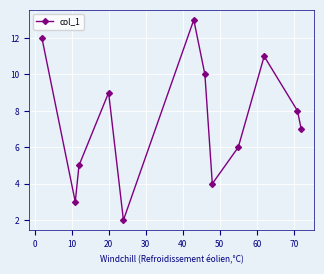

What is the value of the 5th point from the left?

2